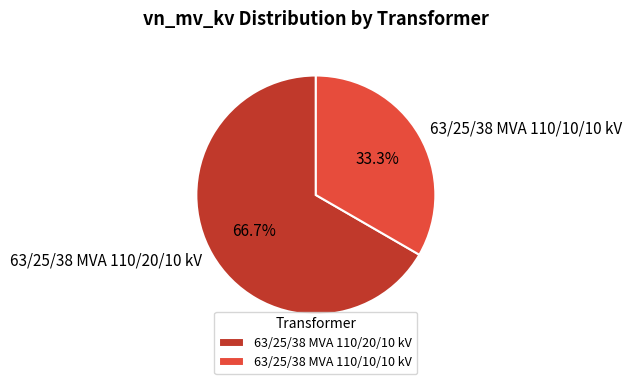

To the nearest percent, what portion does 63/25/38 MVA 110/20/10 kV represent?

67%